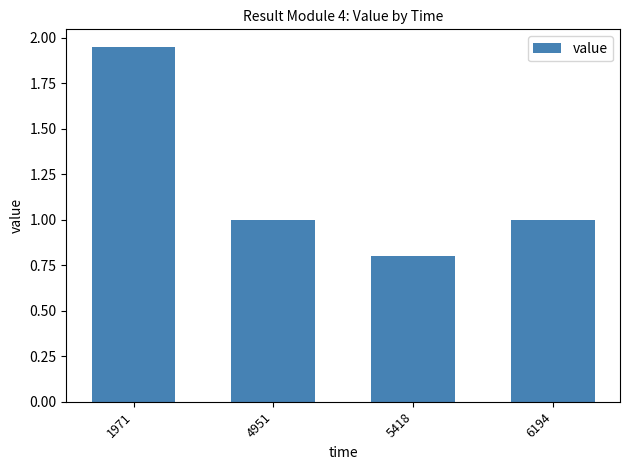

Which category has the lowest value across all series?

5418